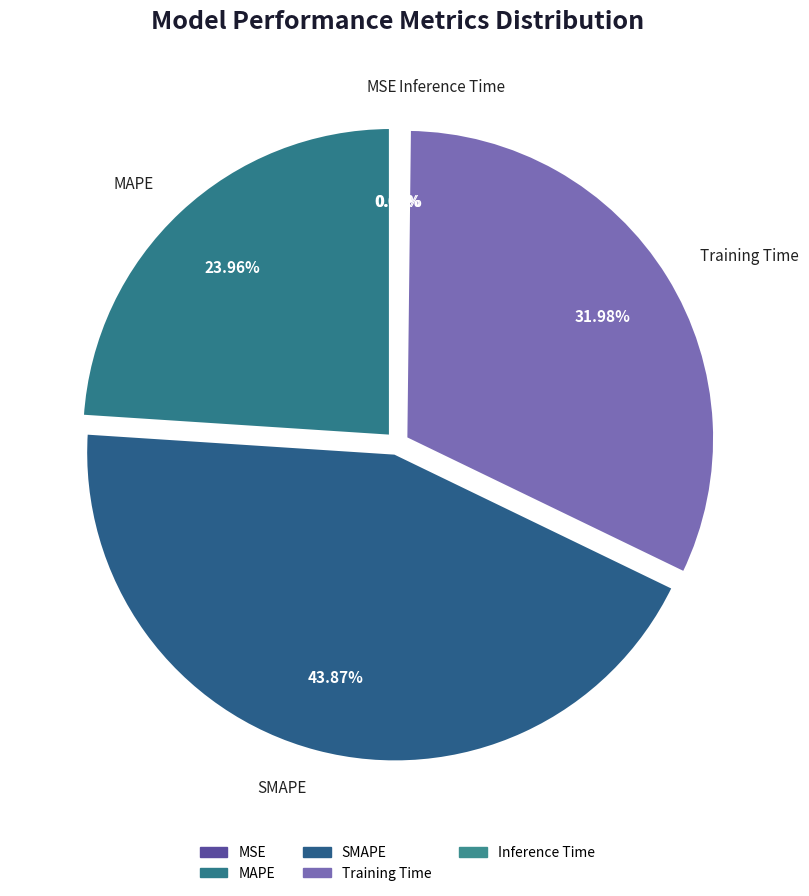

To the nearest percent, what is the combined percentage of MAPE and SMAPE?

68%